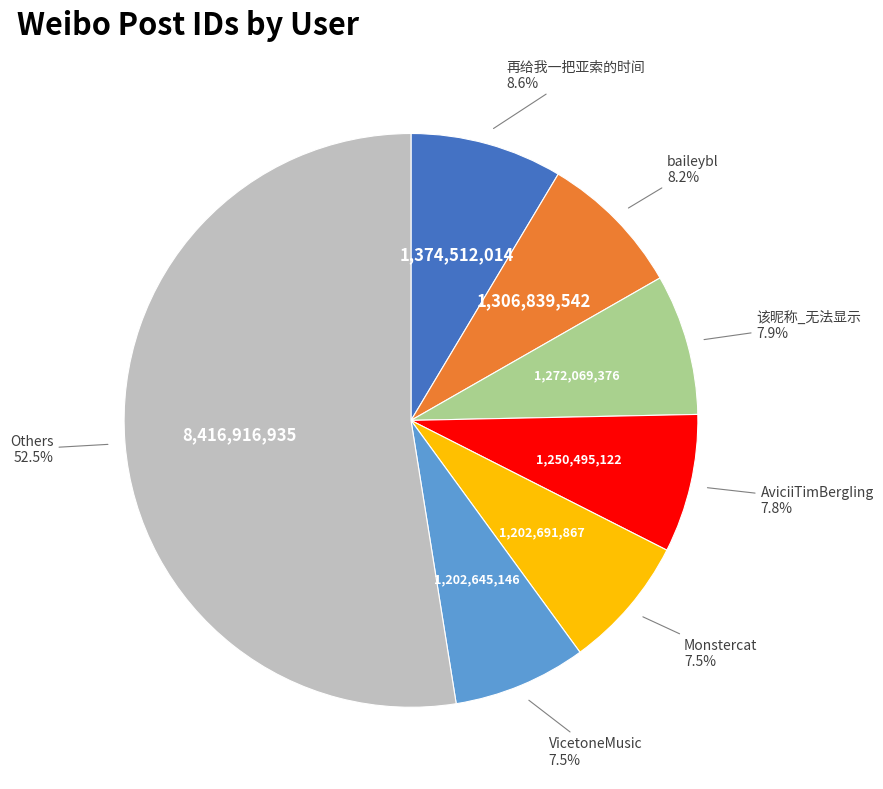

To the nearest percent, what percentage of the pie is 再给我一把亚索的时间?

9%